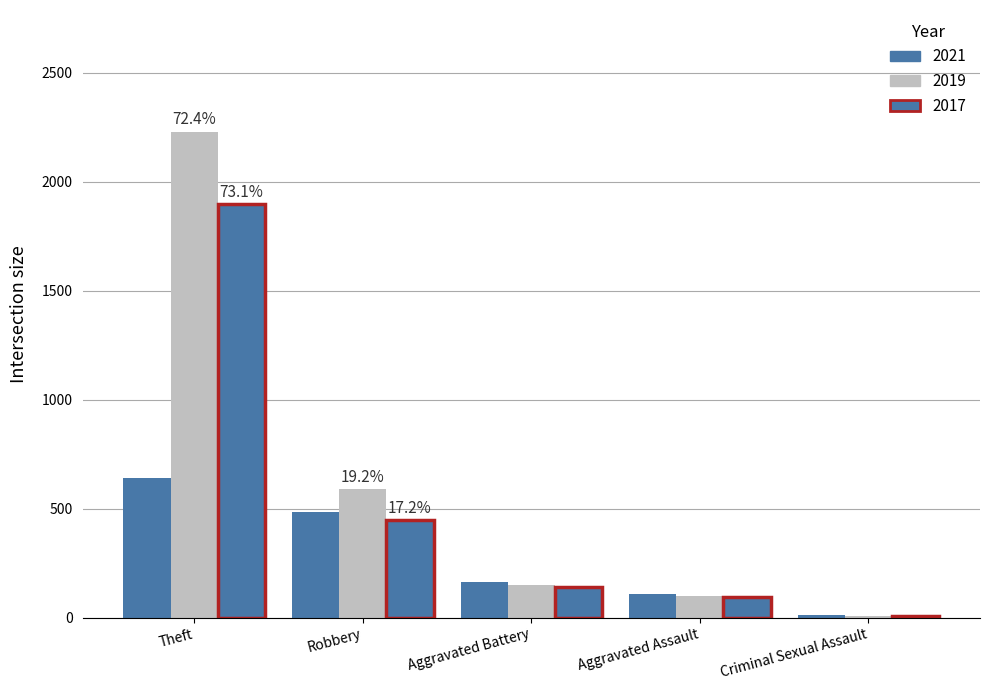

Count the number of categories in the chart.

5